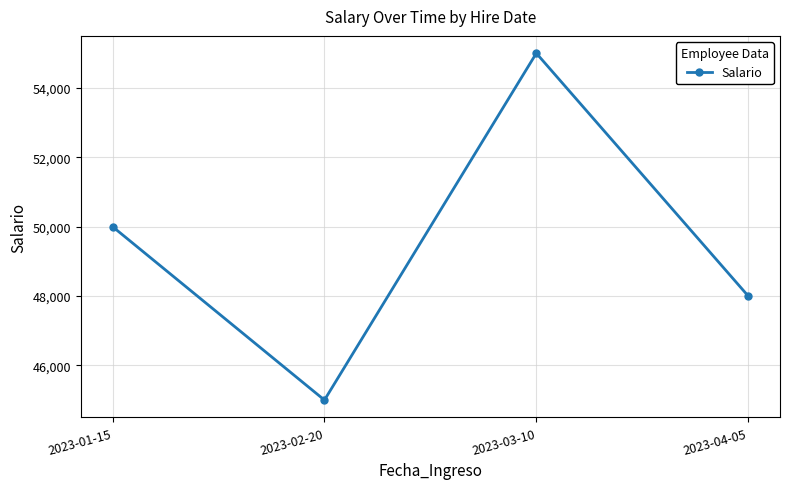

Reading left to right, extract all data points from this chart.

50000	45000	55000	48000